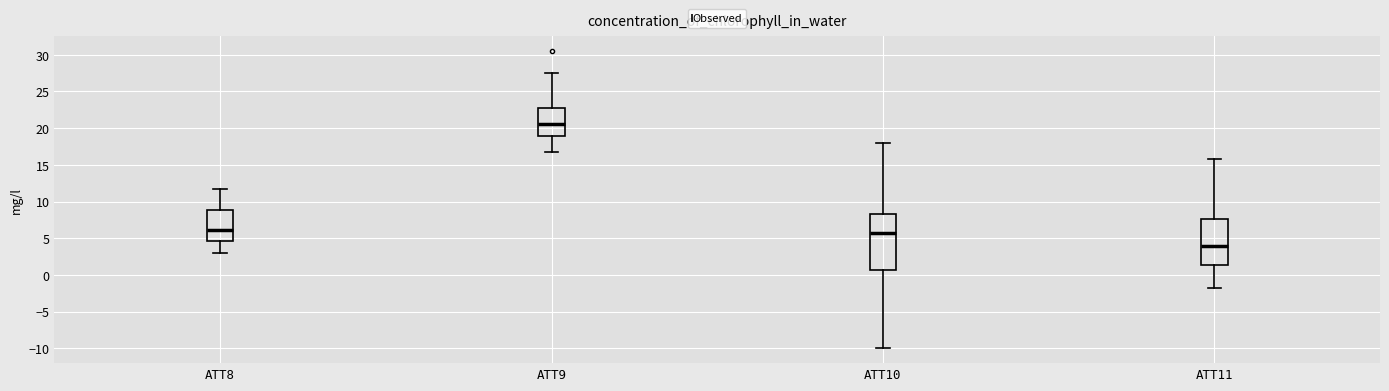

Reading left to right, transcribe this box plot: for each box, give where its median line is, the range the box spans, and where its two whiskers end, as read against the y-axis. The values are not printed on the chart, so give them approximately, as read against the axis.

ATT8: median 6.0, box 4.5 to 9.0, whiskers 3.0 to 11.5
ATT9: median 20.5, box 19.0 to 22.5, whiskers 16.5 to 27.5
ATT10: median 5.5, box 0.5 to 8.5, whiskers -10.0 to 18.0
ATT11: median 4.0, box 1.5 to 7.5, whiskers -1.5 to 16.0